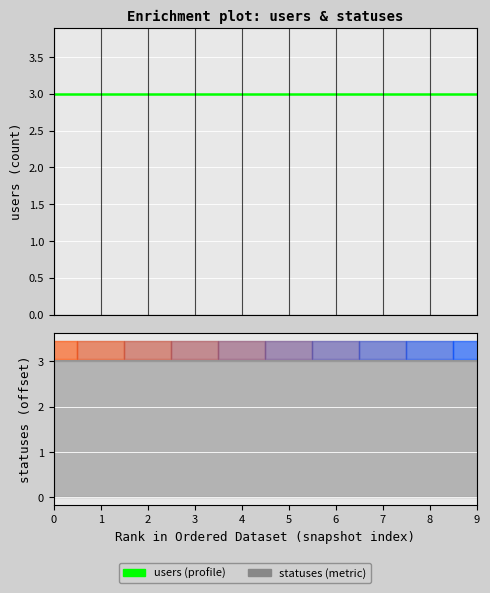

Does the chart display data point markers on the line(s)?

No